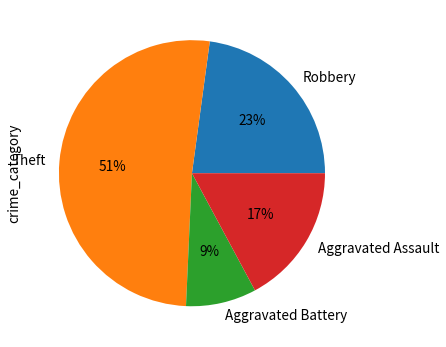

To the nearest percent, what is the average slice percentage?

25%